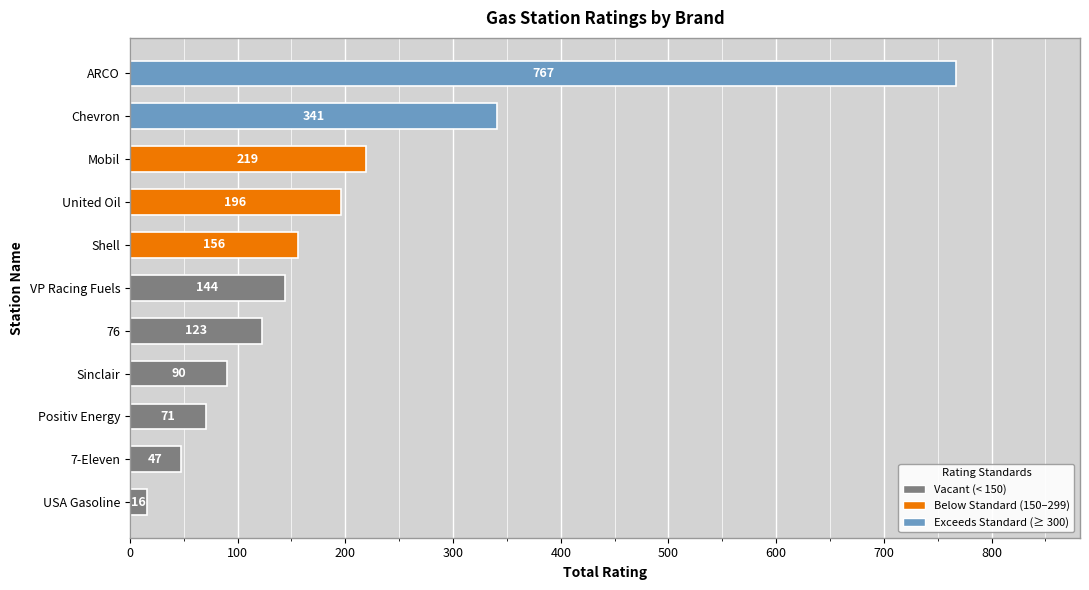

Rank the categories by value from lowest to highest.

USA Gasoline, 7-Eleven, Positiv Energy, Sinclair, 76, VP Racing Fuels, Shell, United Oil, Mobil, Chevron, ARCO